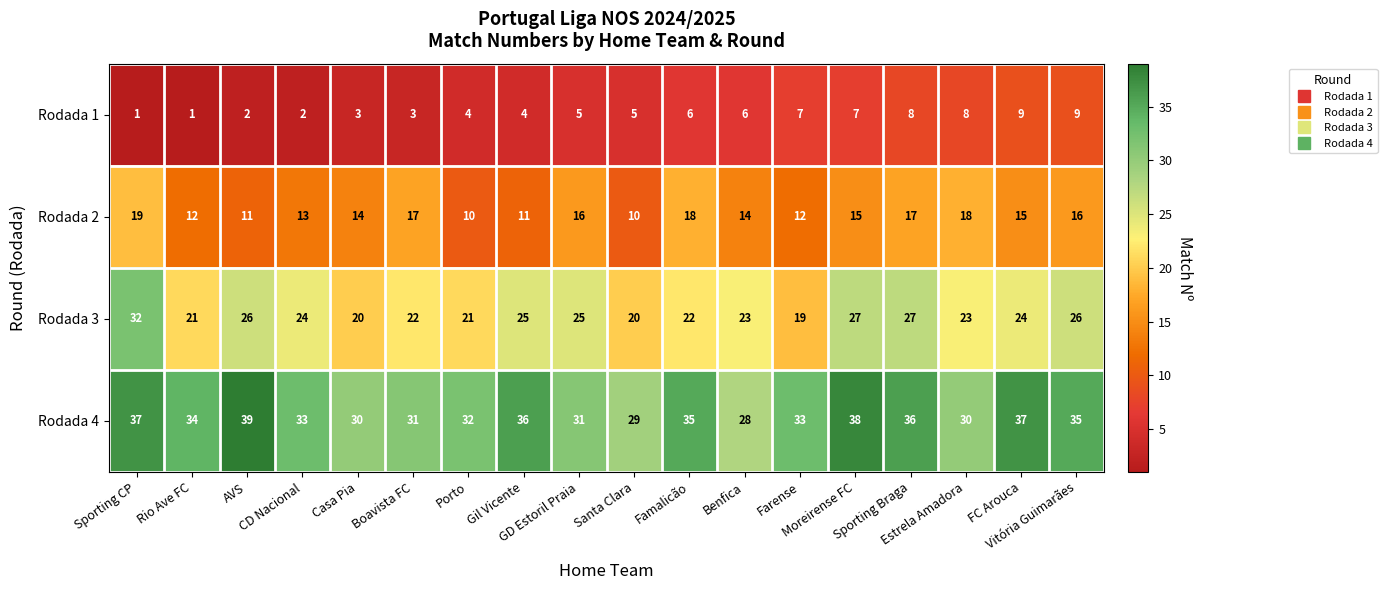

How many series are shown in this chart?

4